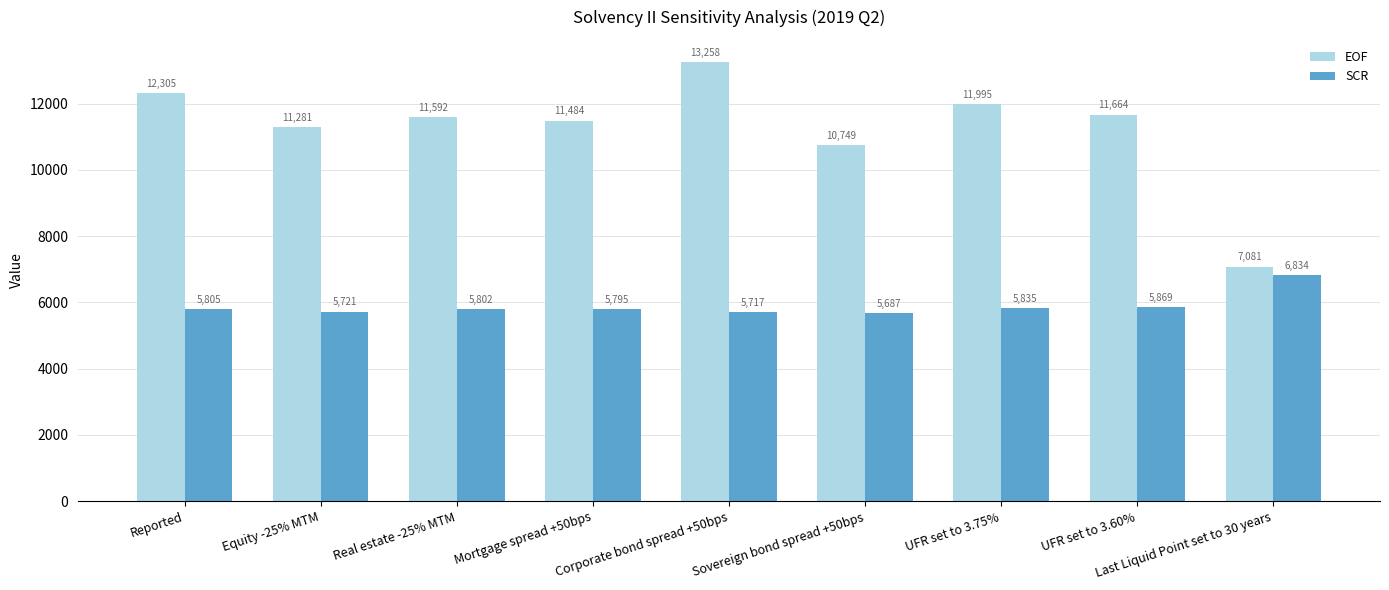

What is the difference between the highest and lowest values at Sovereign bond spread +50bps?

5061.2